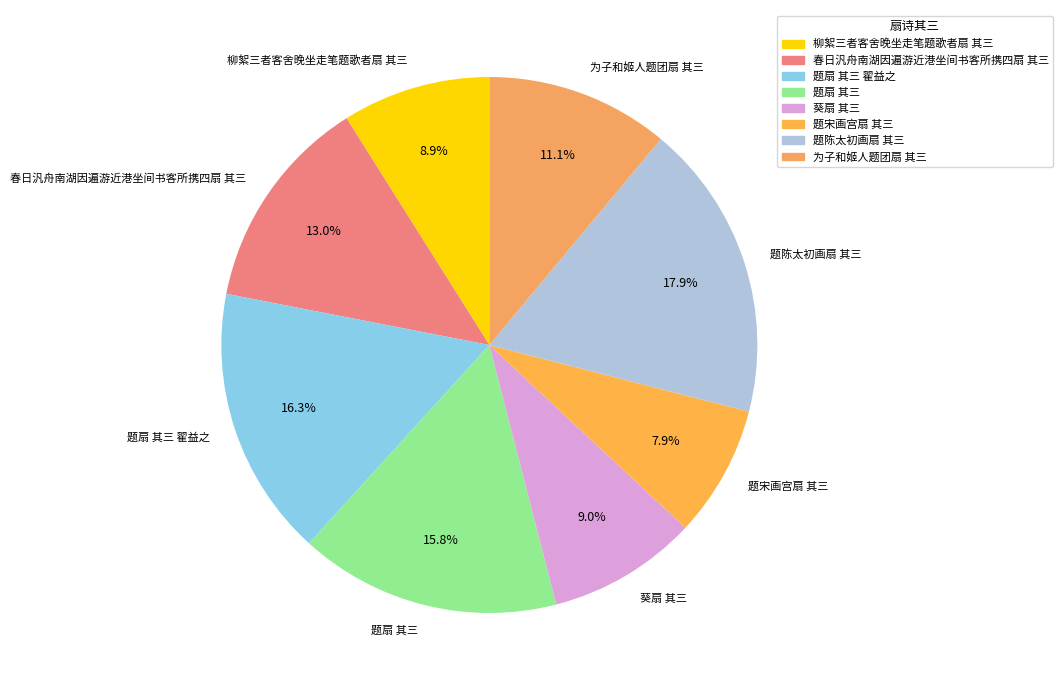

Is it true that 题扇 其三 翟益之 is 26% of the pie?

False